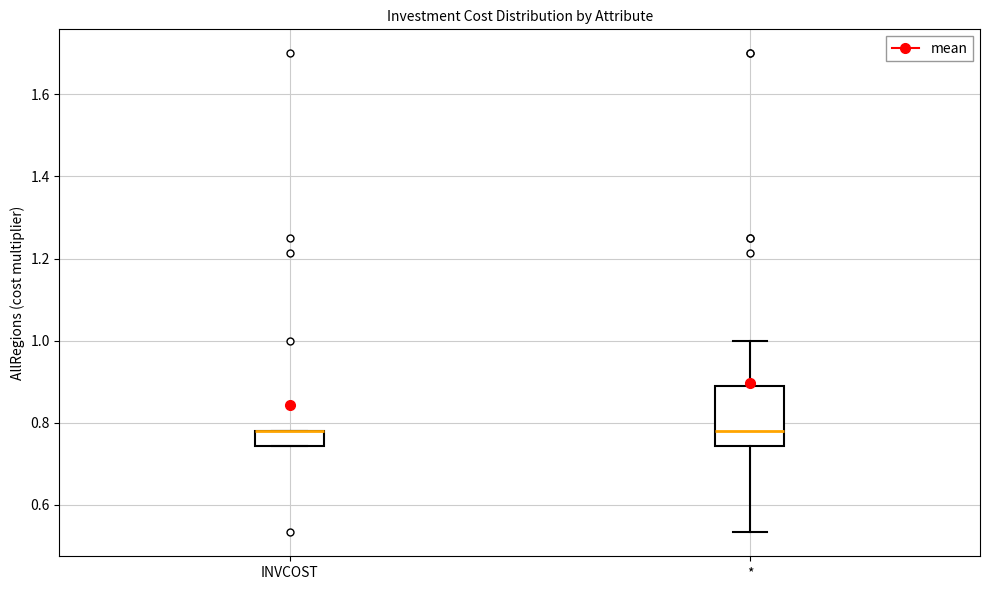

Which box is the tallest, from its lower edge to its upper edge?

*